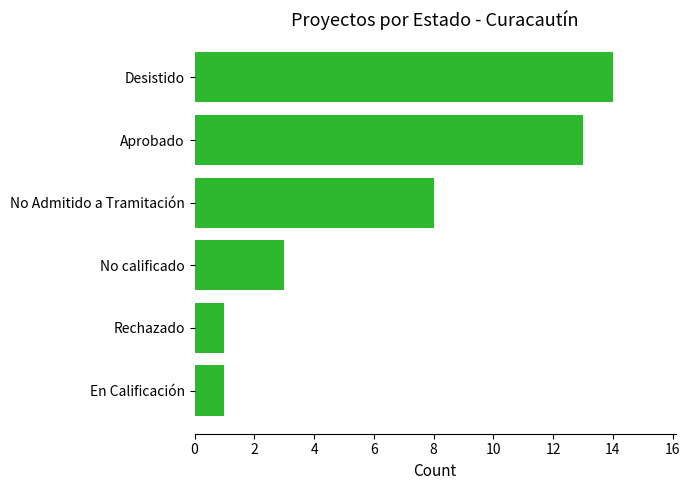

Reading top to bottom, what are all the values shown in this chart?

14	13	8	3	1	1